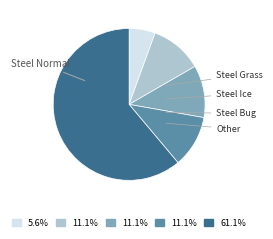

To the nearest percent, what portion does Steel Bug represent?

11%